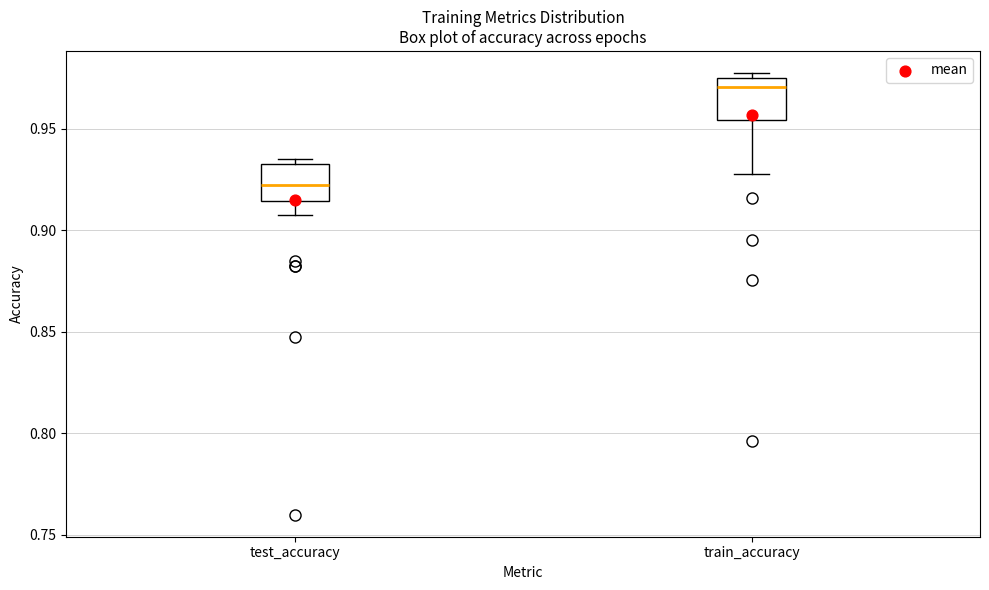

Which box's median line is the lowest?

test_accuracy